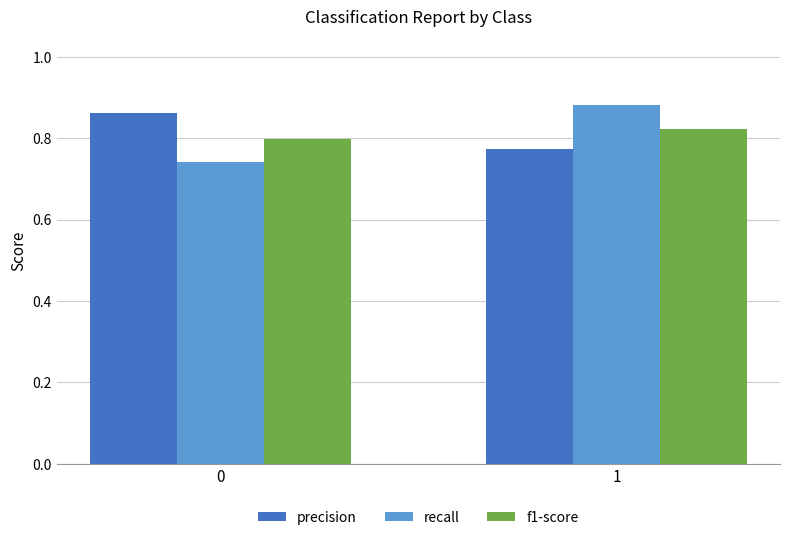

How many bars are there in total?

6